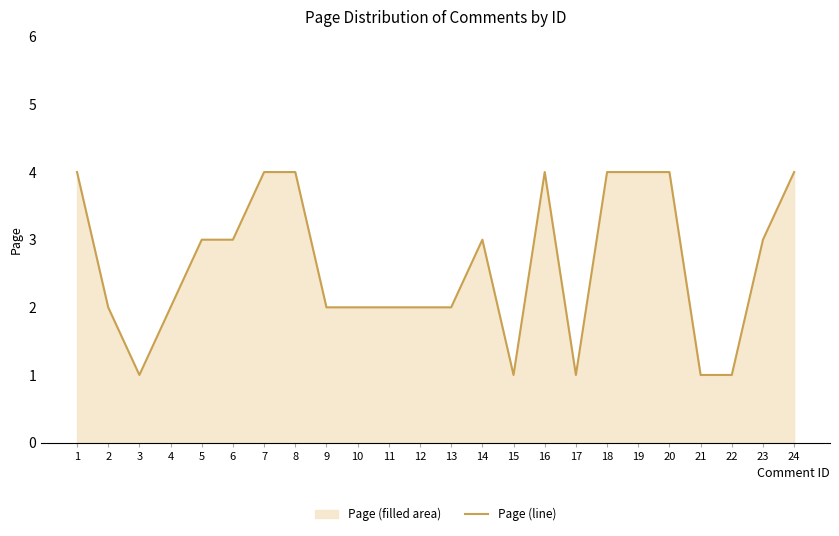

True or false: there are more than 1 points higher than both neighbors.

True